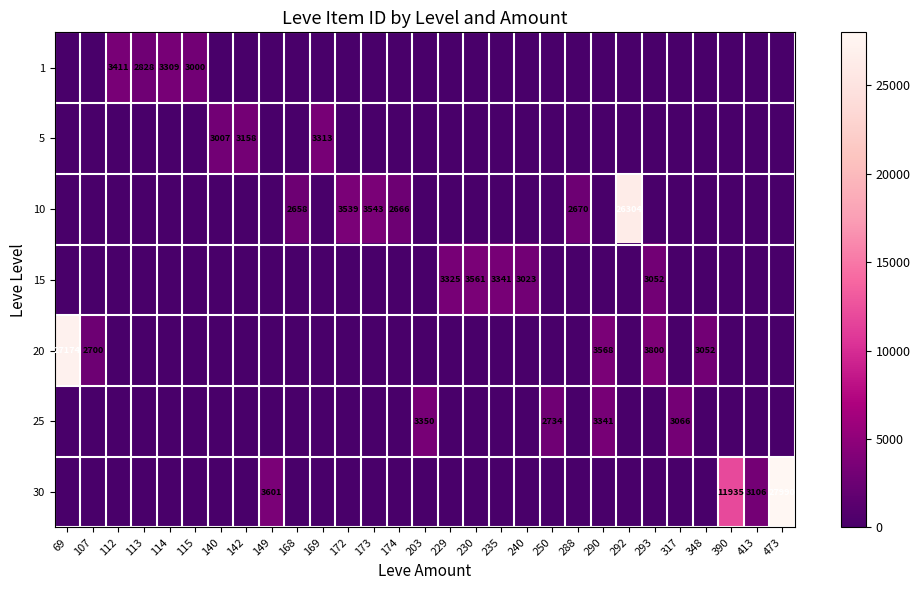

Read the 10 value at 292.

26304.0